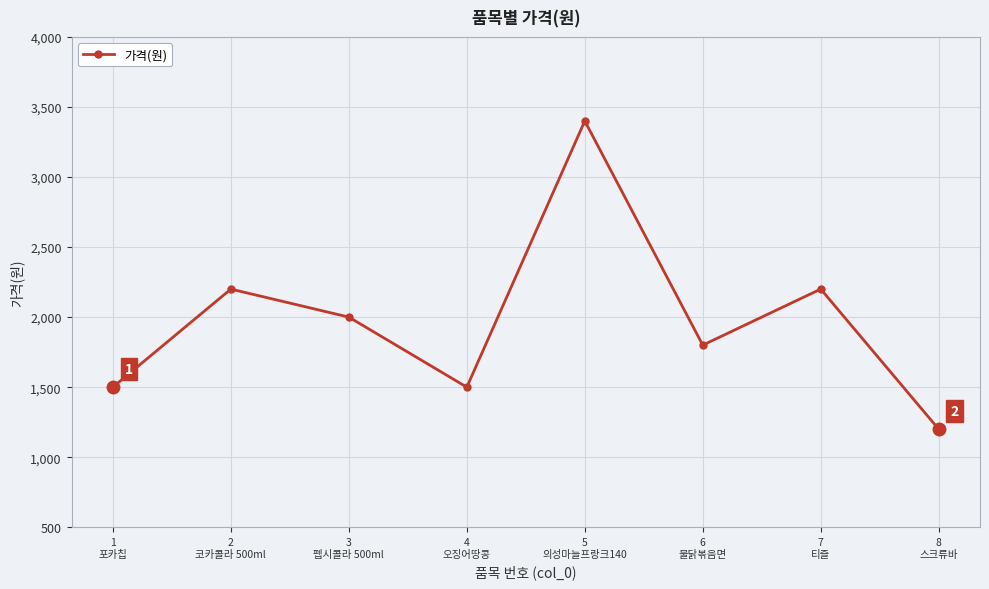

The value at 4
오징어땅콩 is 2559. True or false?

False